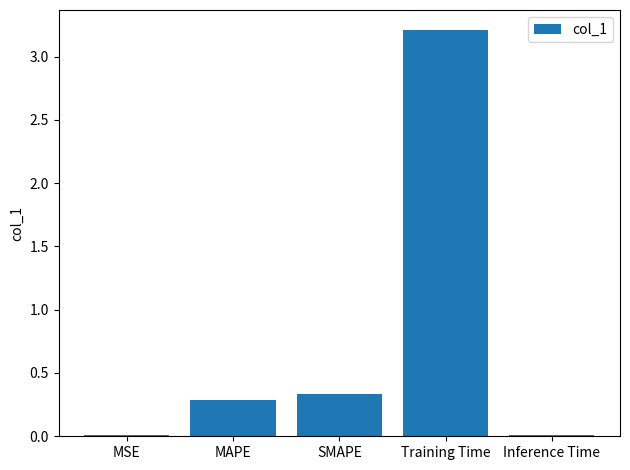

The value at MSE is 0.0. True or false?

True